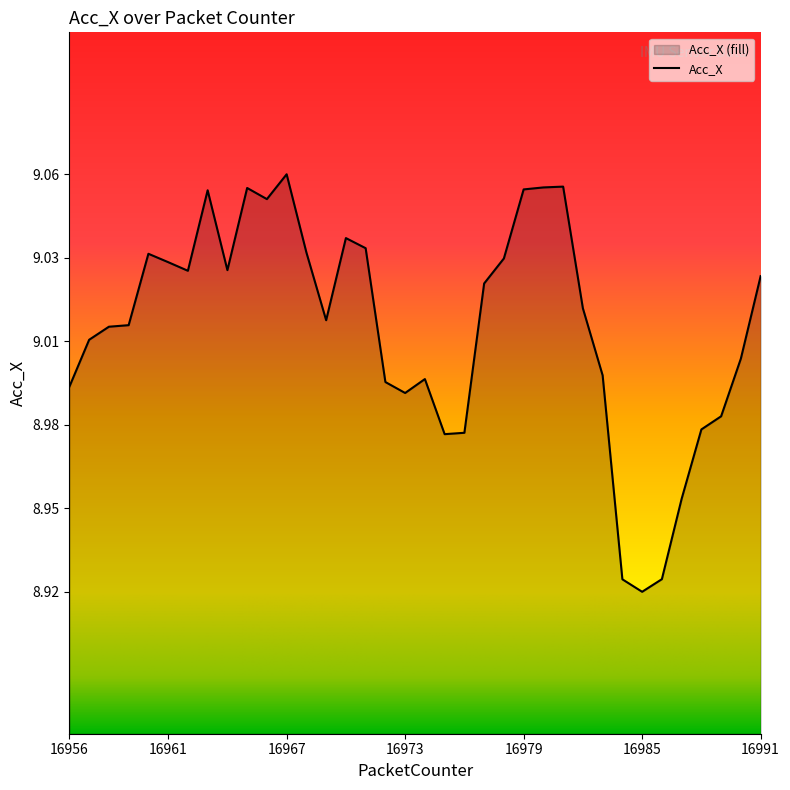

What is the change in value from 16978 to 16988?

-0.1